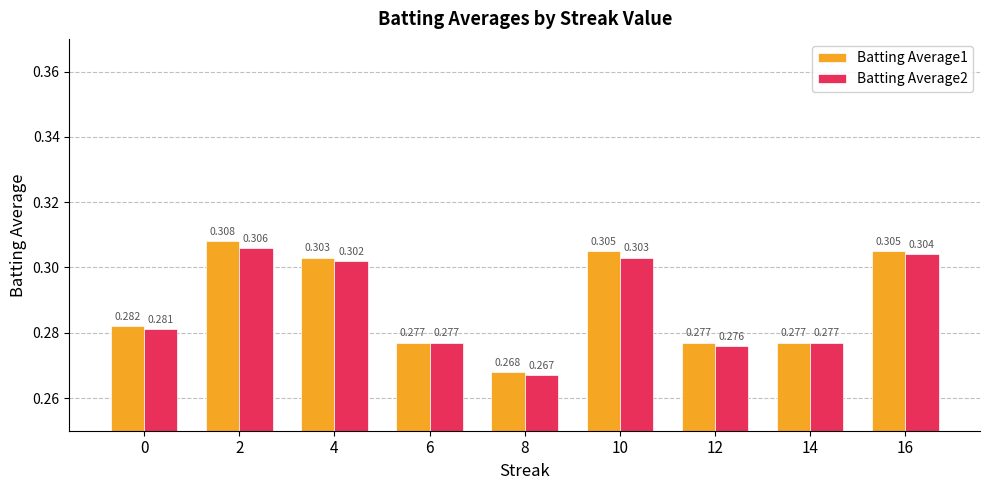

Rank the categories by Batting Average1 value from lowest to highest.

8, 6, 12, 14, 0, 4, 10, 16, 2